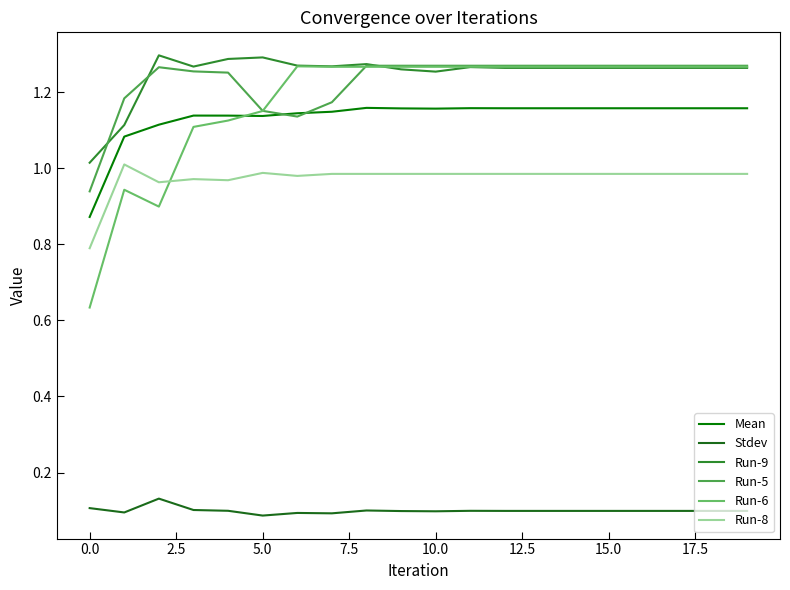

True or false: Stdev and Run-8 intersect in this chart.

False